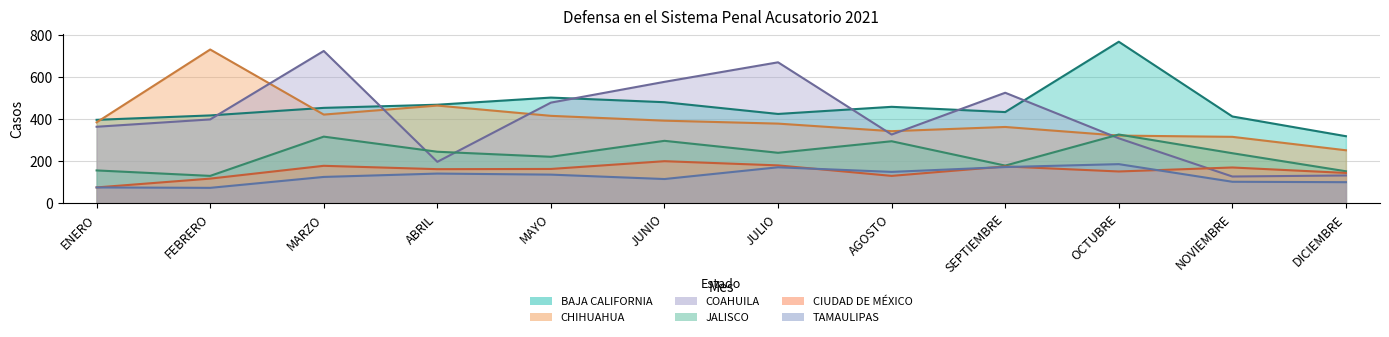

What is the sum of the BAJA CALIFORNIA values at JUNIO and MARZO?

937